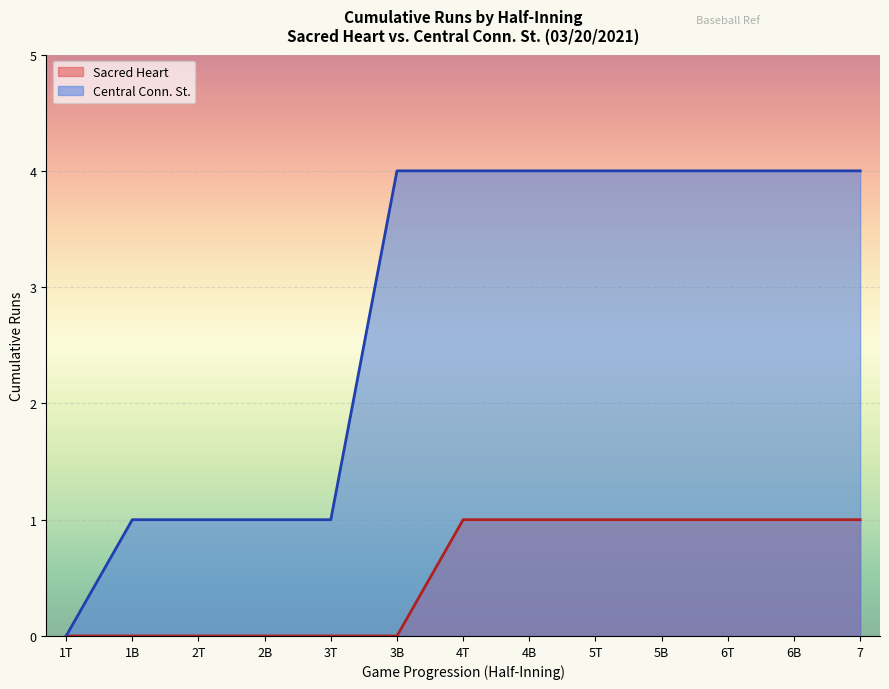

At which label does bot_half_innings reach its peak?

Inning 7